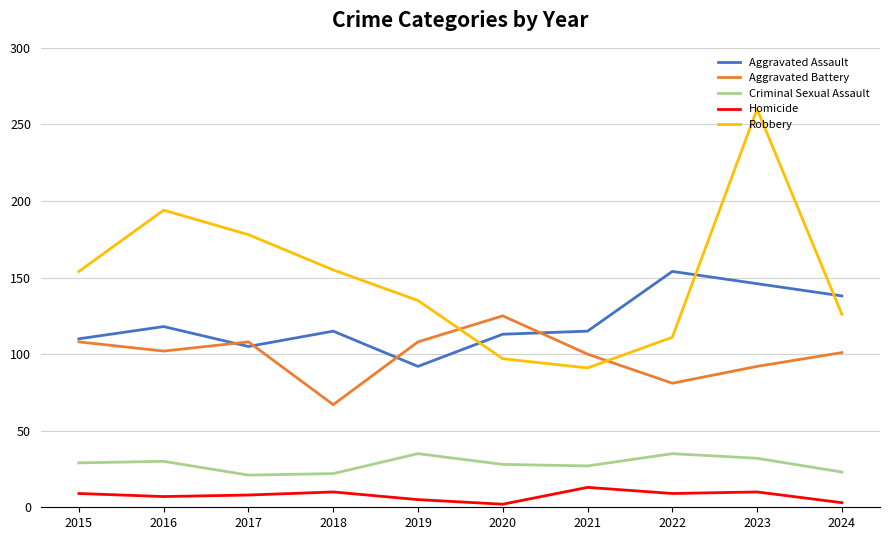

What are all the series names shown in the legend?

Aggravated Assault, Aggravated Battery, Criminal Sexual Assault, Homicide, Robbery